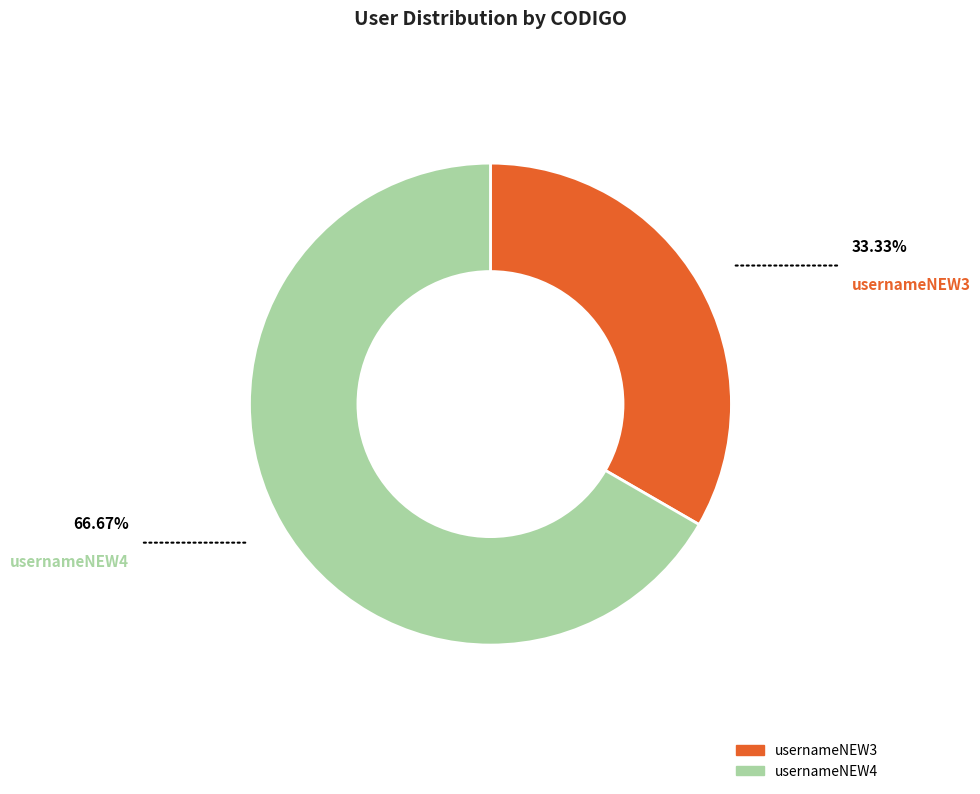

What is the ratio of the value at usernameNEW3 to the value at usernameNEW4?

0.5